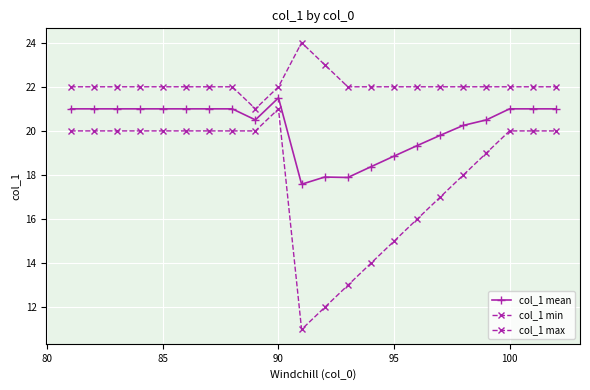

How many data points in col_1 mean are less than 21?

10